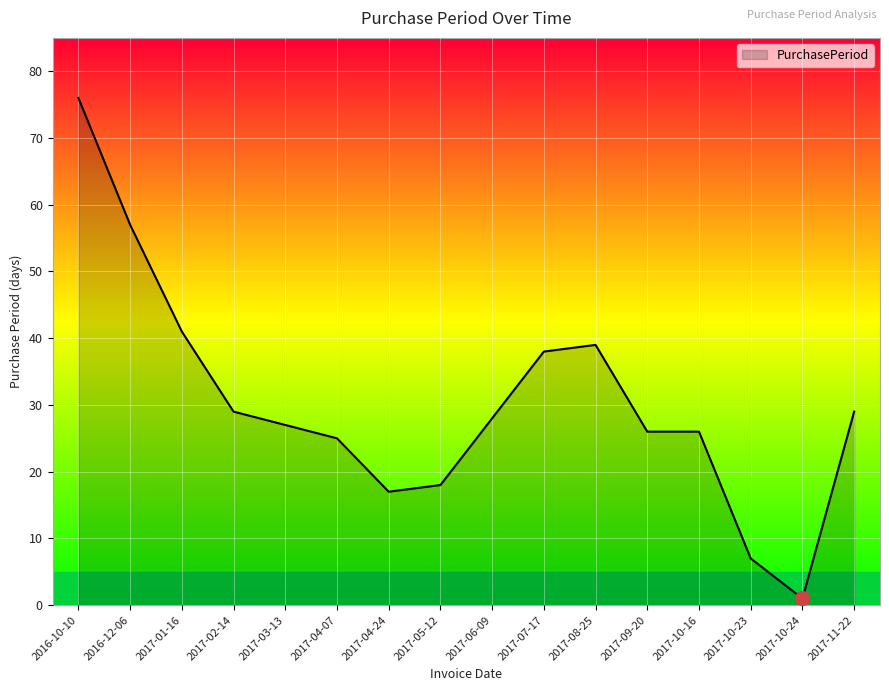

What is the minimum value shown in the chart?

1